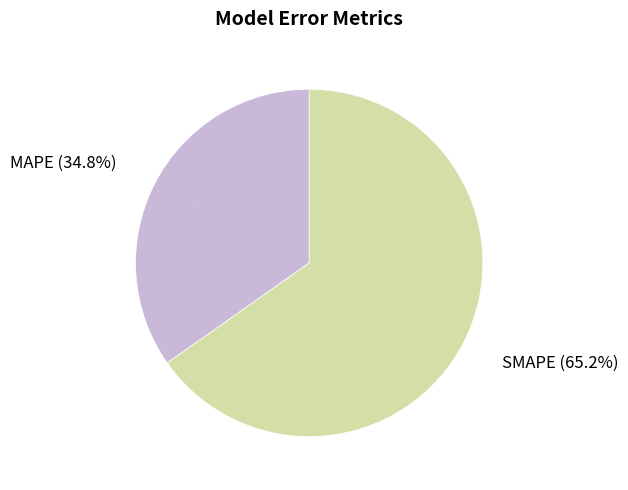

Which slice is the largest?

SMAPE